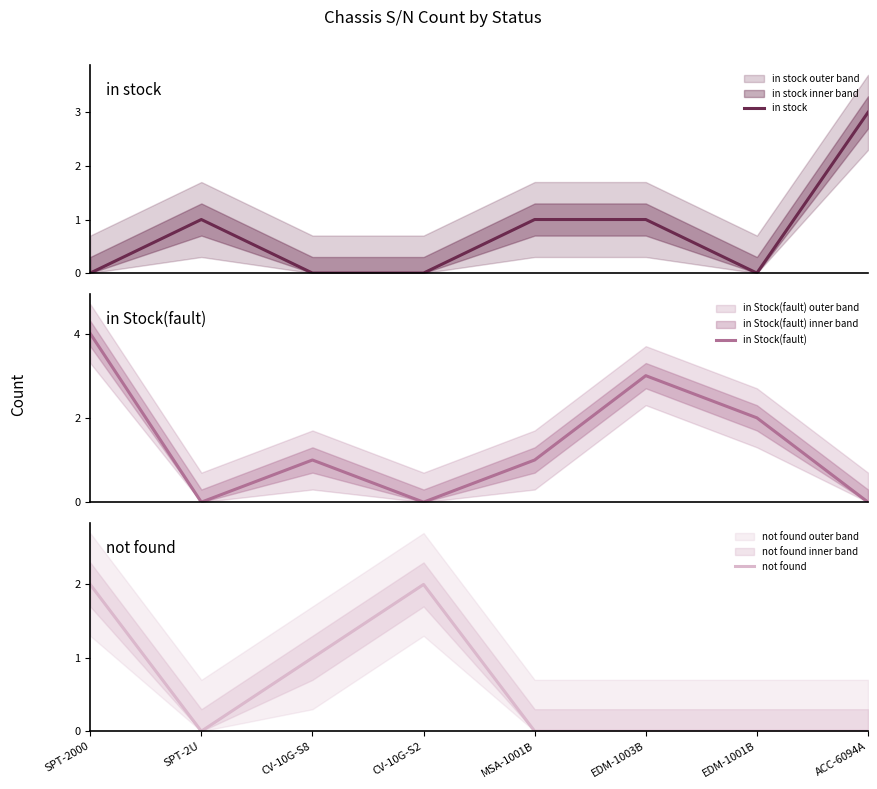

Is the value of in Stock(fault) at EDM-1003B greater than the value of in stock at CV-10G-S8?

Yes